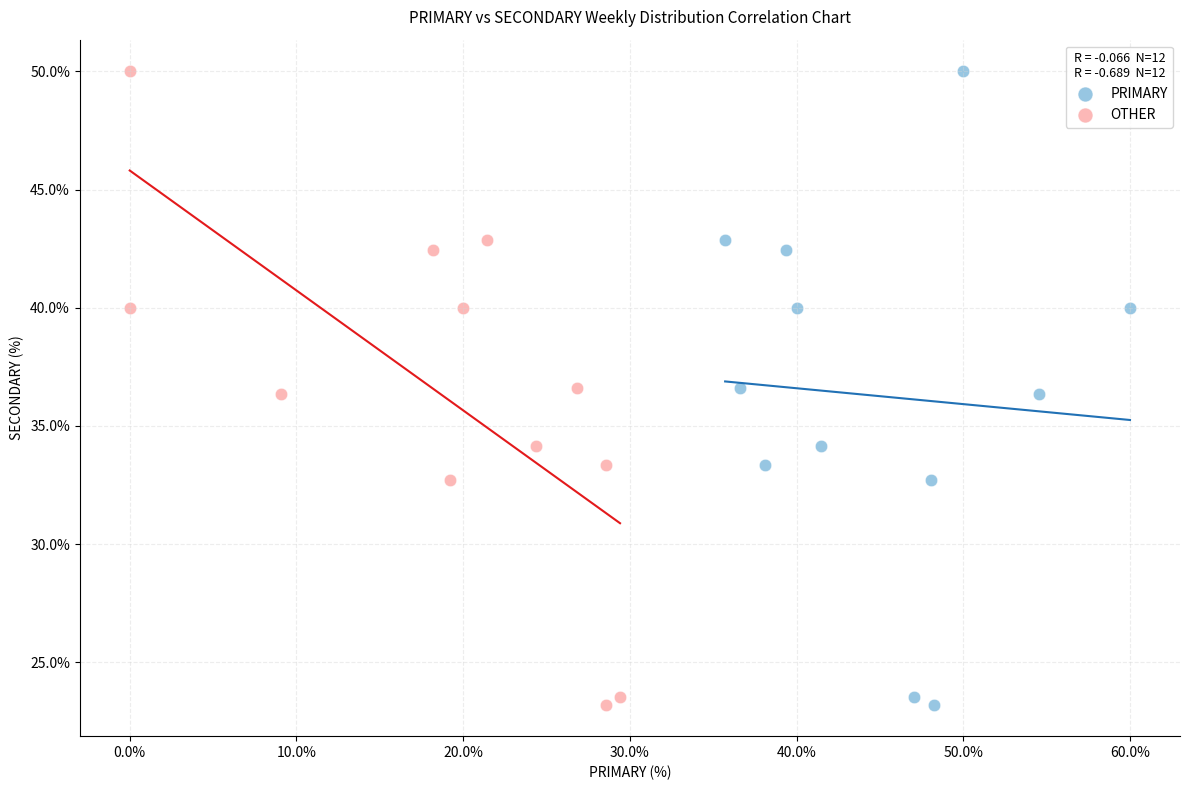

What are all the series names shown in the legend?

PRIMARY, OTHER